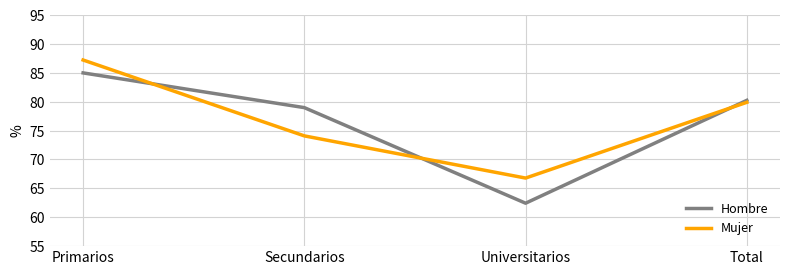

What is the approximate value of Hombre at Universitarios?

62.4